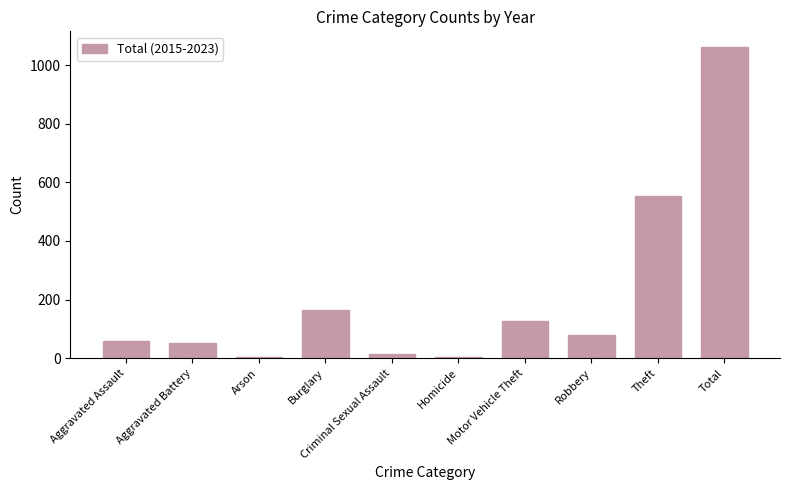

The chart shows a value of 32 at Motor Vehicle Theft. True or false?

False